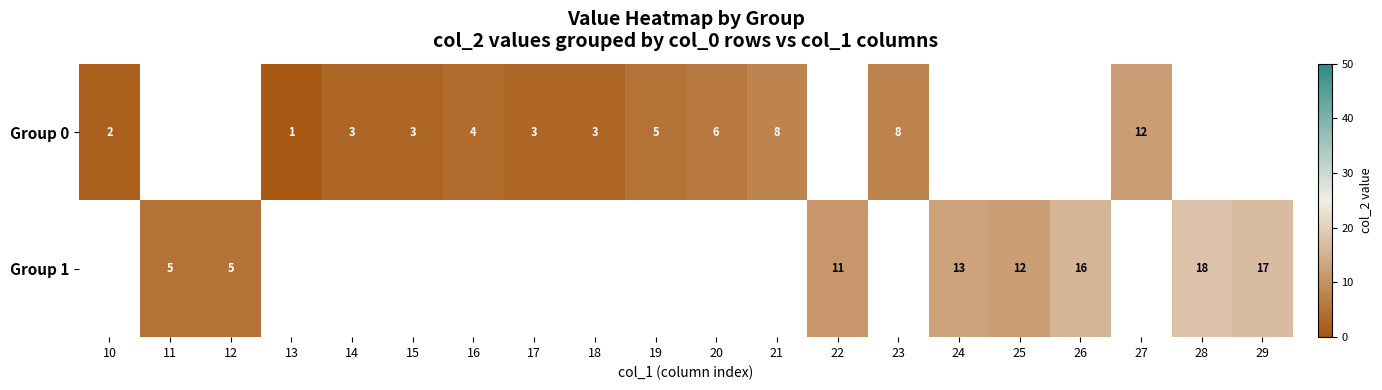

What is the minimum value shown in the chart?

1.0